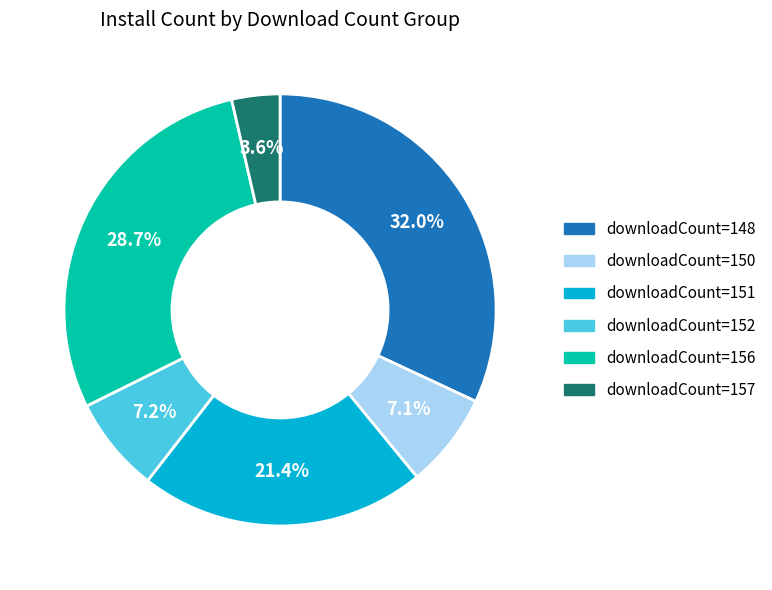

Which slice is the smallest?

downloadCount=157